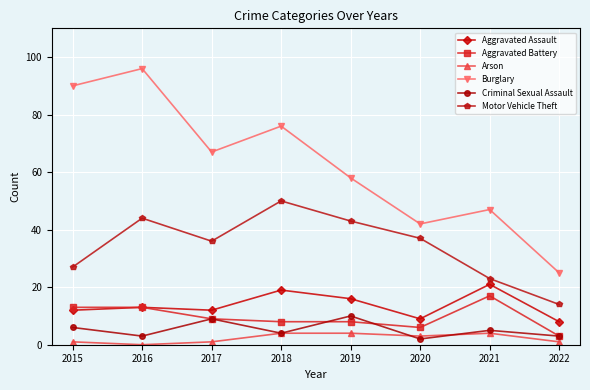

What is the greatest value displayed?

96